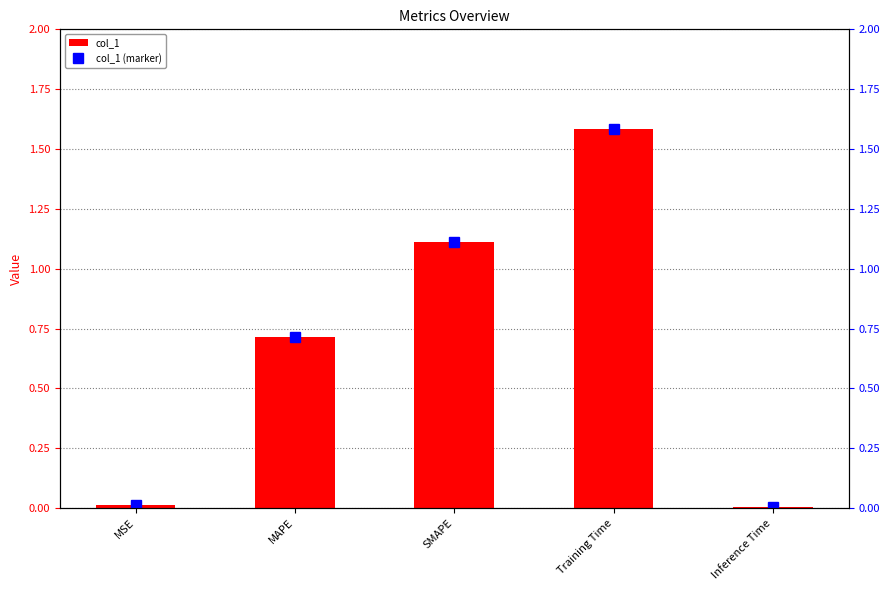

The value of col_1 (marker) at MSE is 0.0. True or false?

False